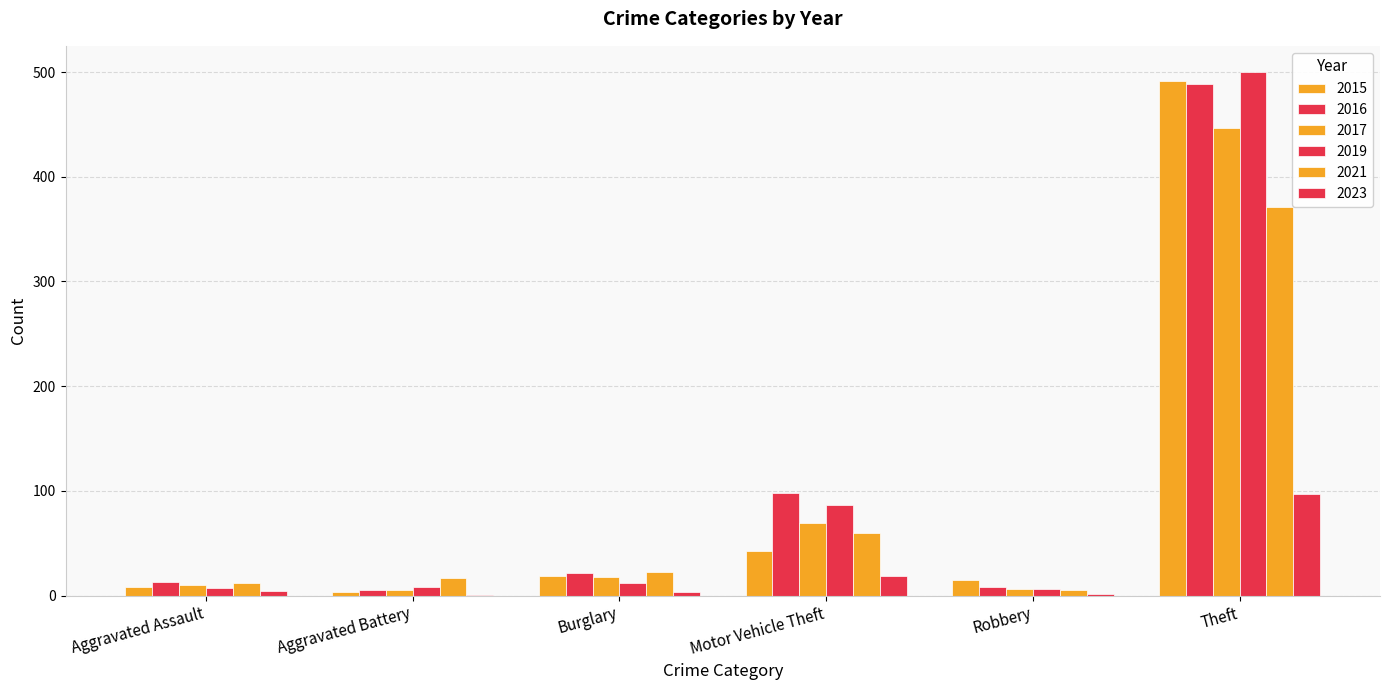

What value does the 2015 series have at Aggravated Assault?

8